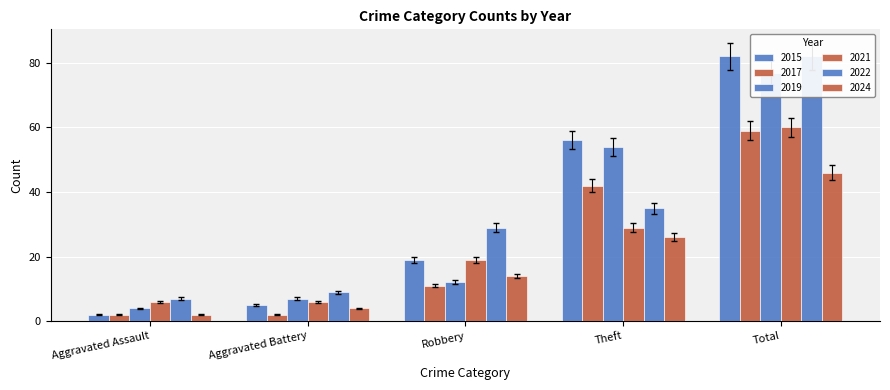

What is the total value across all series at Robbery?

98.8